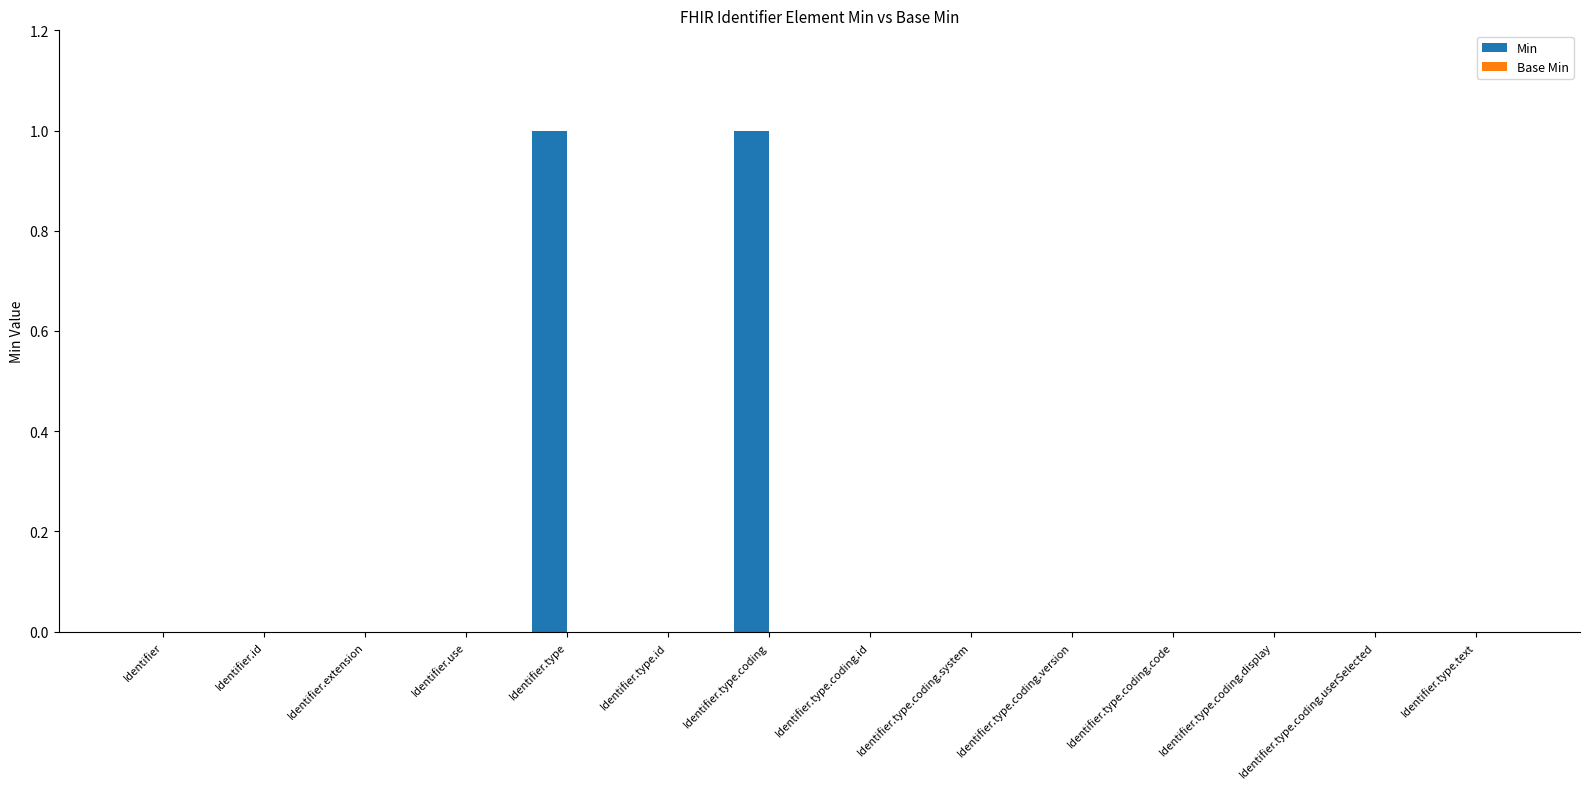

True or false: the data shows 1 at Identifier.type.coding.system.

False